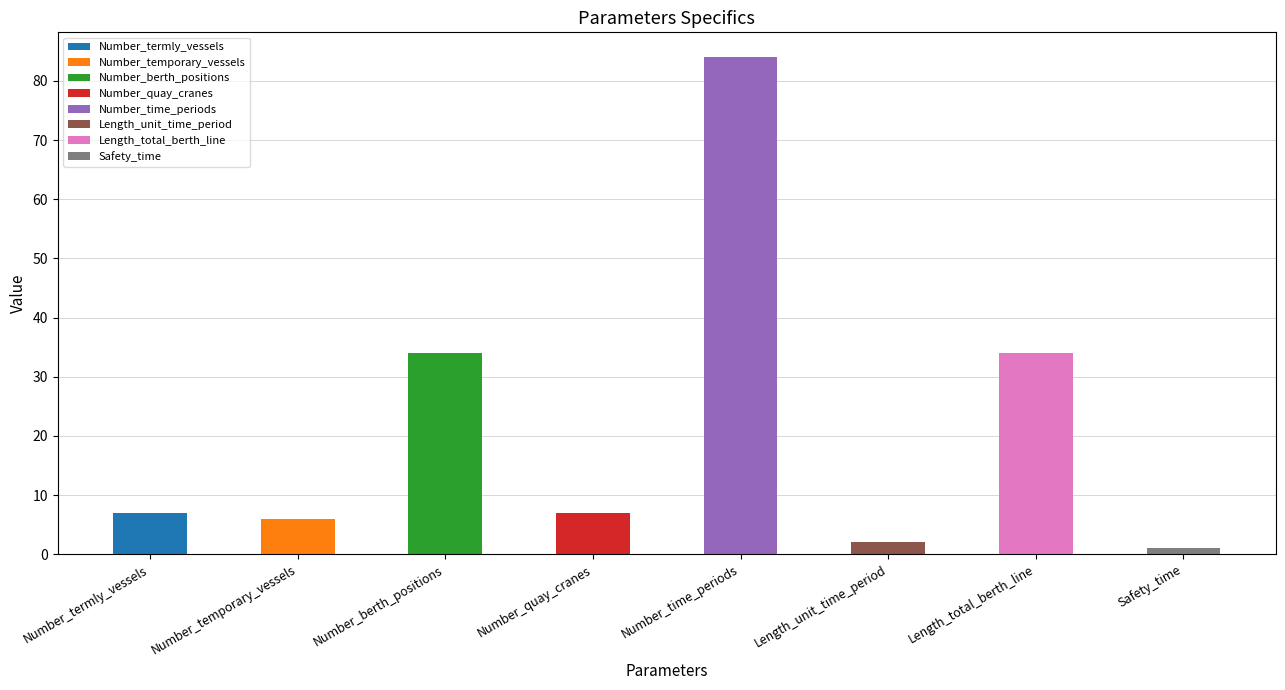

Reading left to right, what are all the values shown in this chart?

7	6	34	7	84	2	34	1